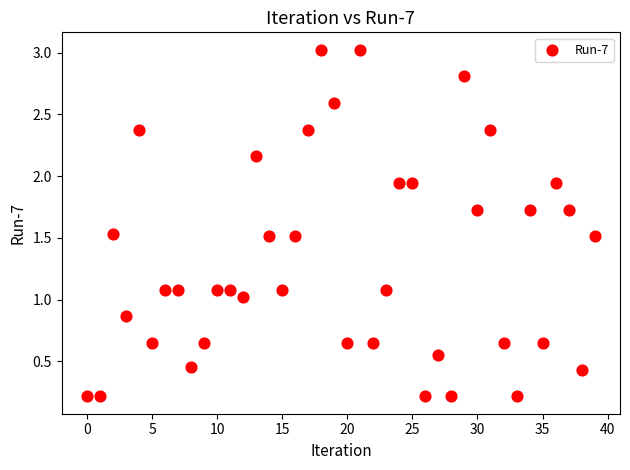

What is the range of Y values (max minus min)?

2.8